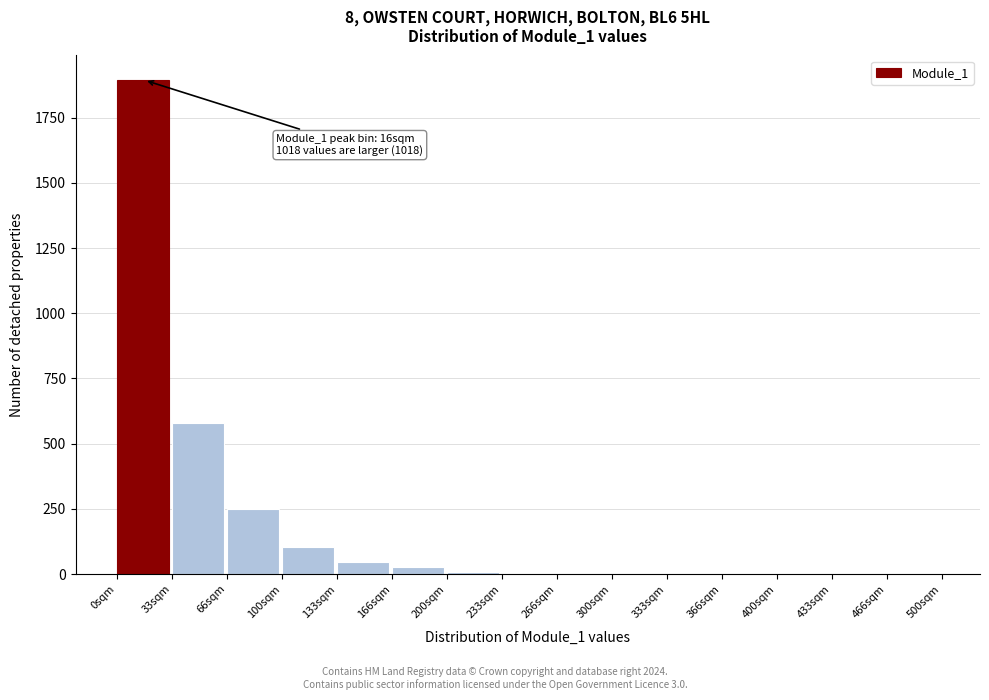

Which range on the x-axis has the tallest bar?

0 to 35